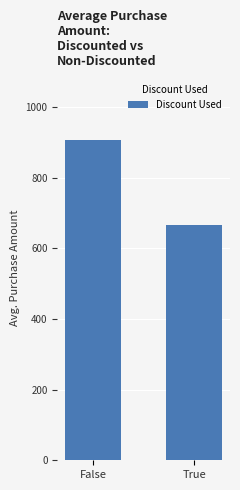

The chart shows a value of 665.5 at True. True or false?

True